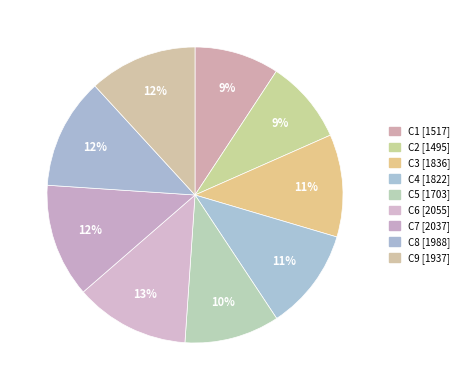

How many segments does this pie chart have?

9